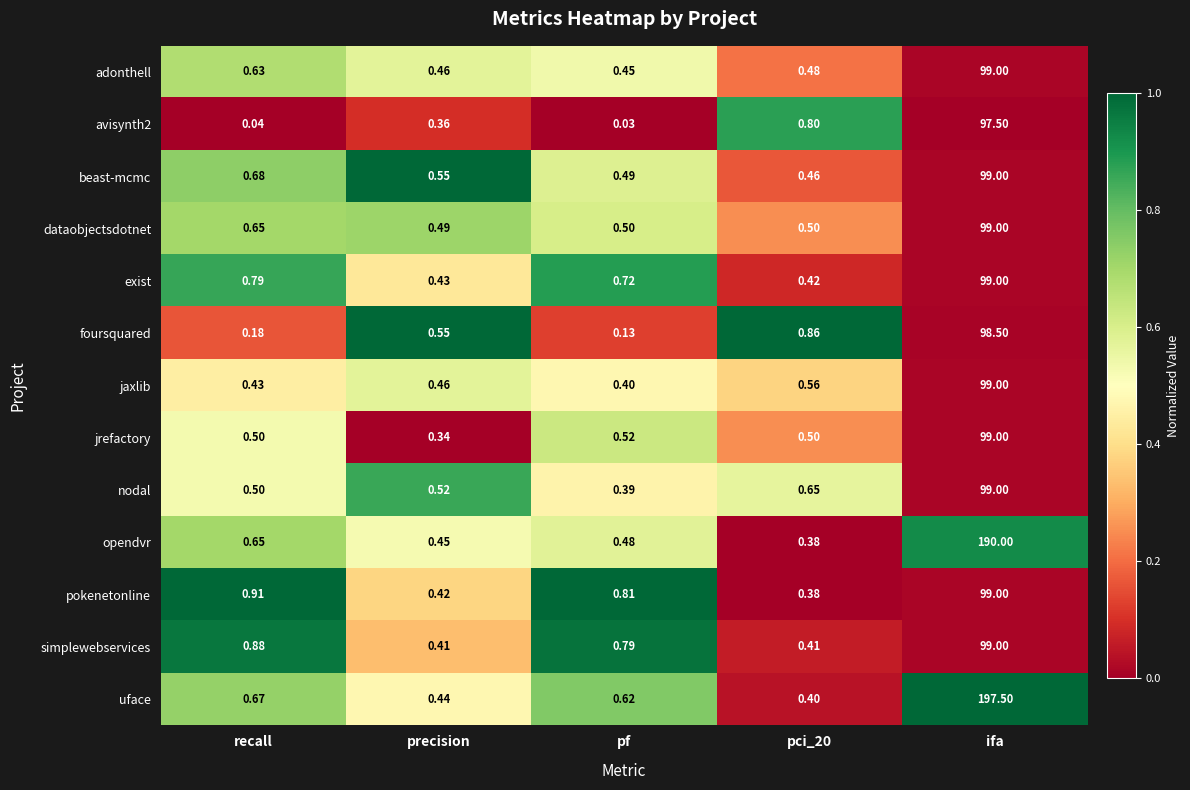

Where is dataobjectsdotnet nearest to the value 49?

recall